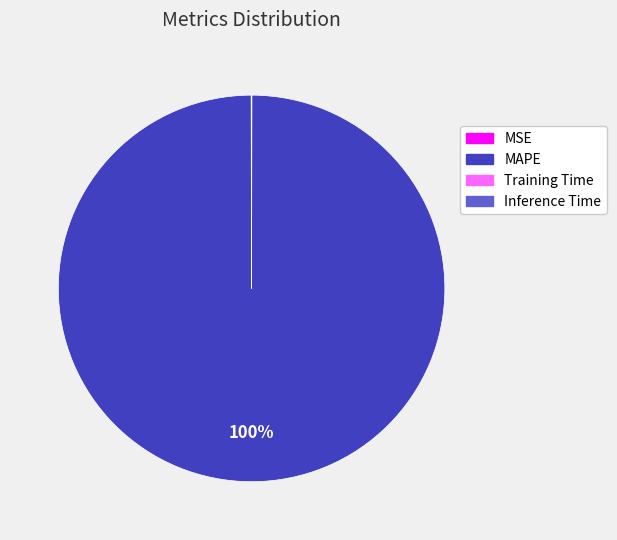

Which category accounts for the majority?

MAPE